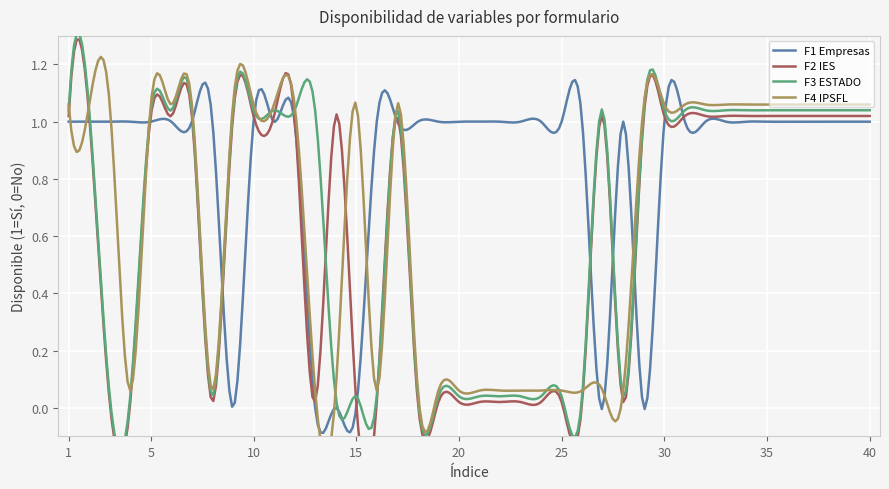

What is the difference between the maximum and second lowest values in the F2 IES series?

1